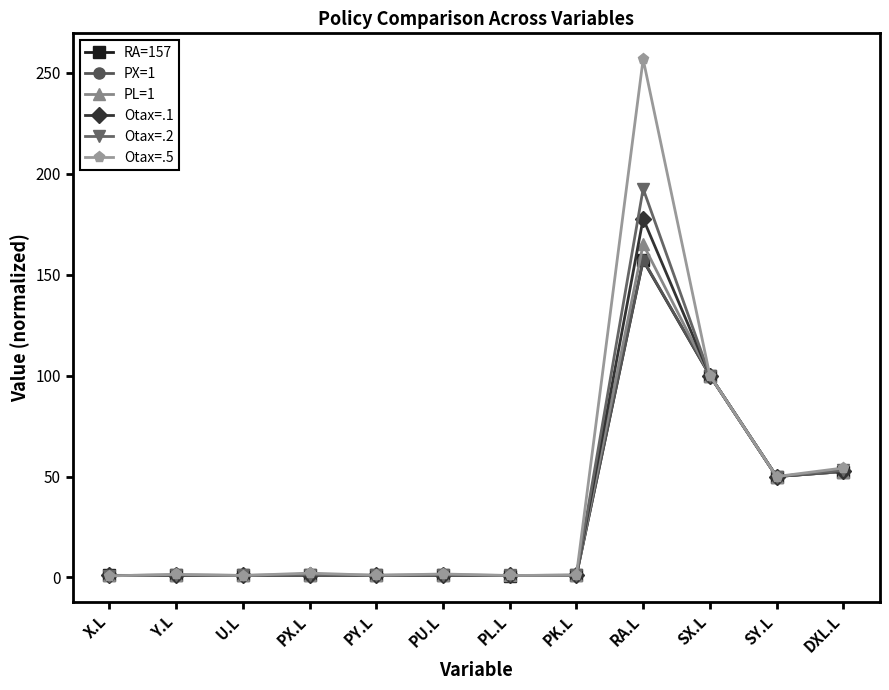

In RA=157, how many points are lower than both neighbors (excluding endpoints)?

4